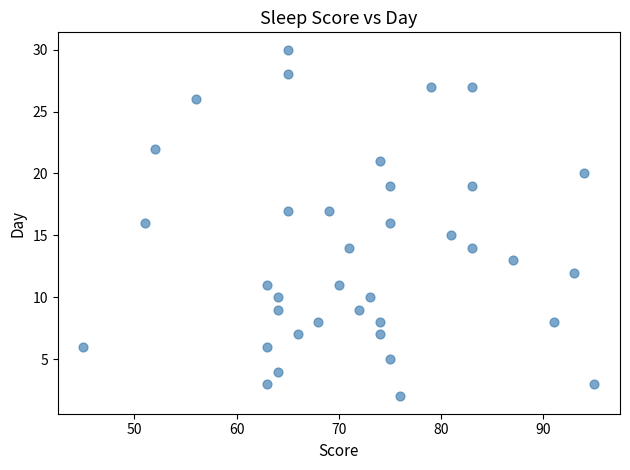

What is the range of X values (max minus min)?

50